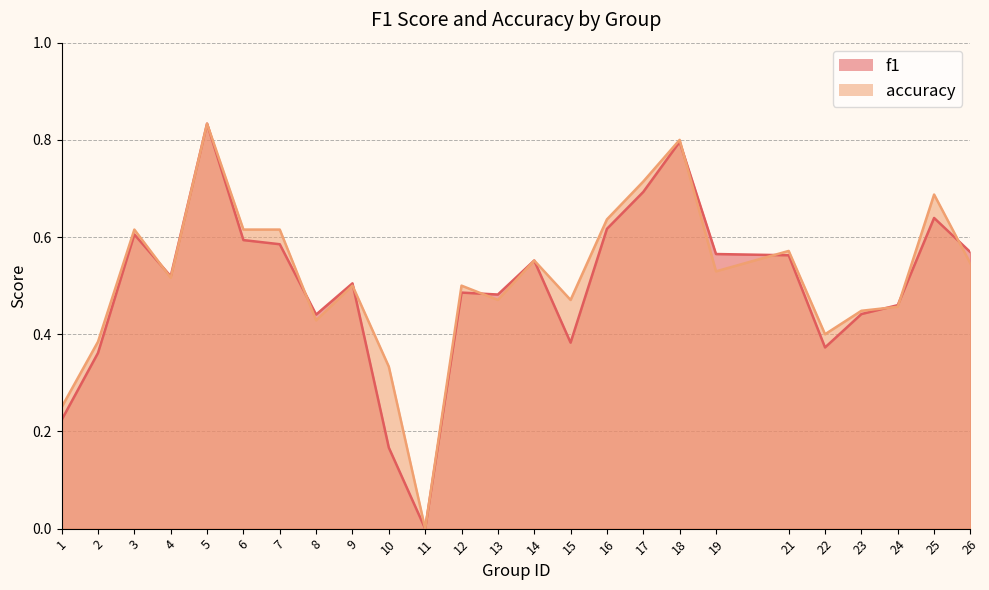

Which series has the largest total across all categories?

accuracy